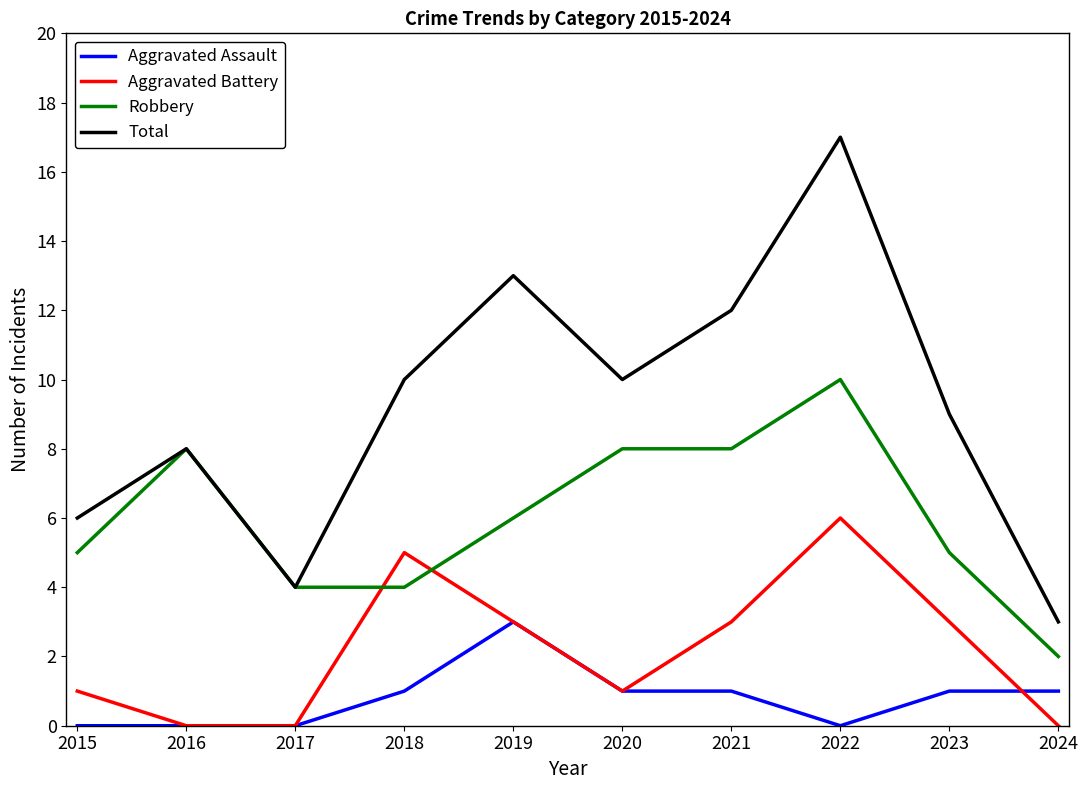

Between 2021 and 2024, which series saw the biggest shift?

Total